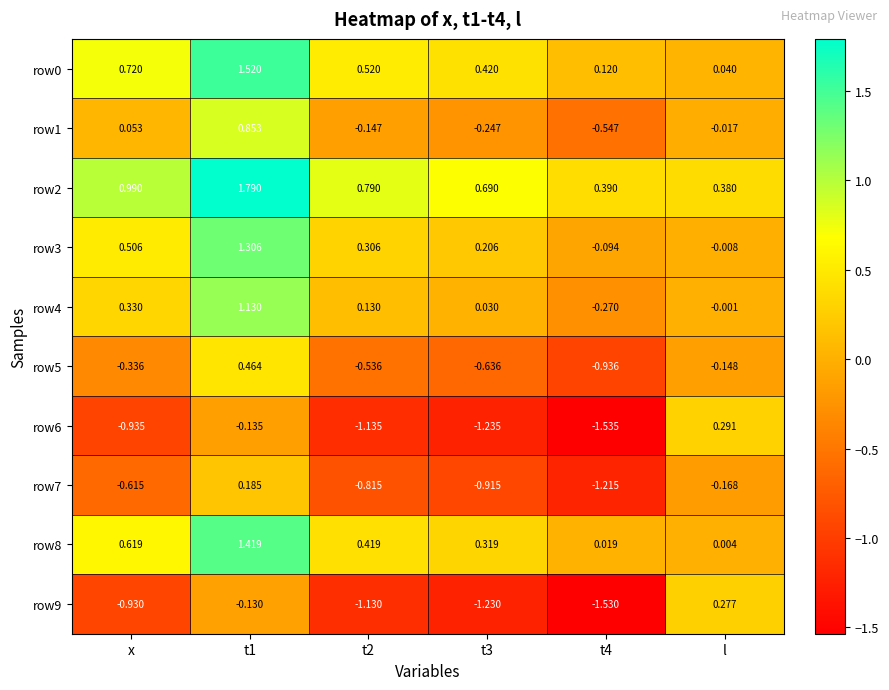

Which series has the widest spread of values?

row6